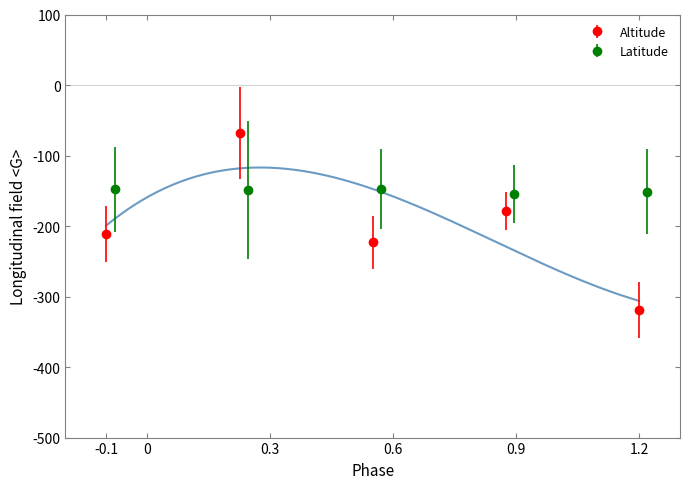

What is the value of the Latitude point at the 4th from the left?

-154.0